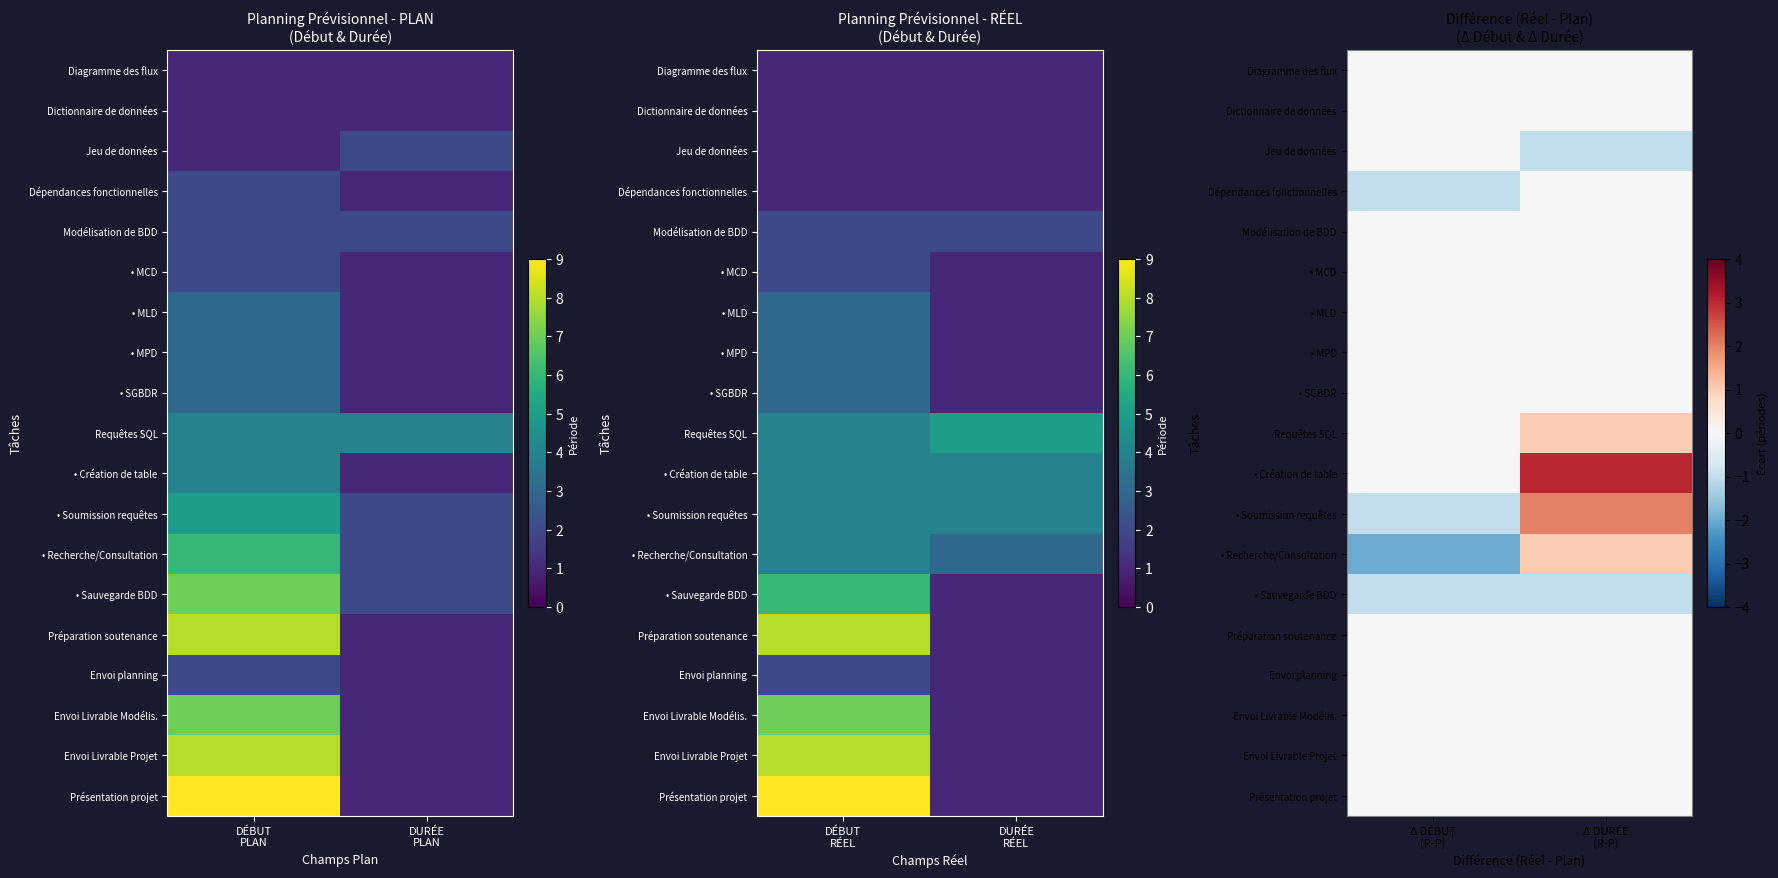

Where is Modélisation de BDD nearest to the value 0?

Δ DÉBUT (R-P)